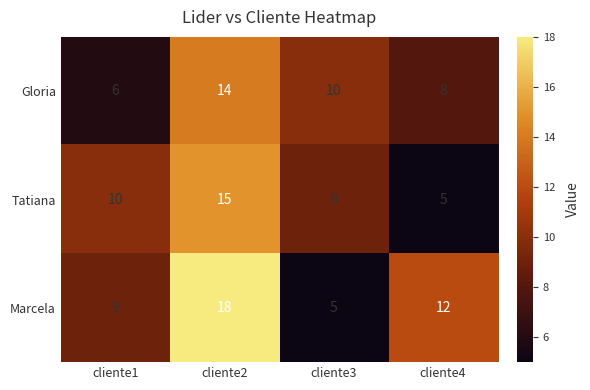

At cliente2, list the series in order from largest to smallest.

Marcela, Tatiana, Gloria